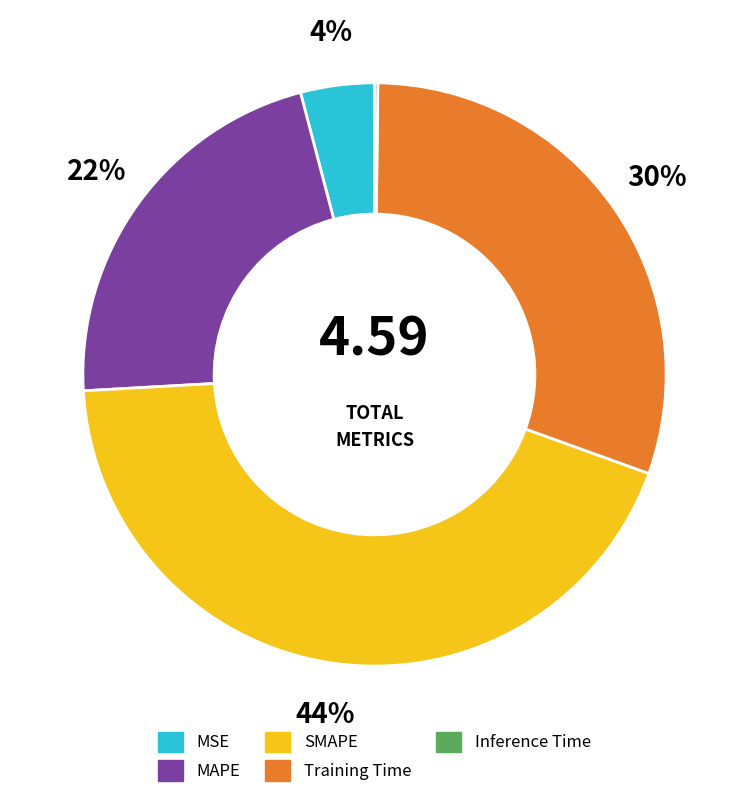

Which has a higher value, MAPE or MSE?

MAPE